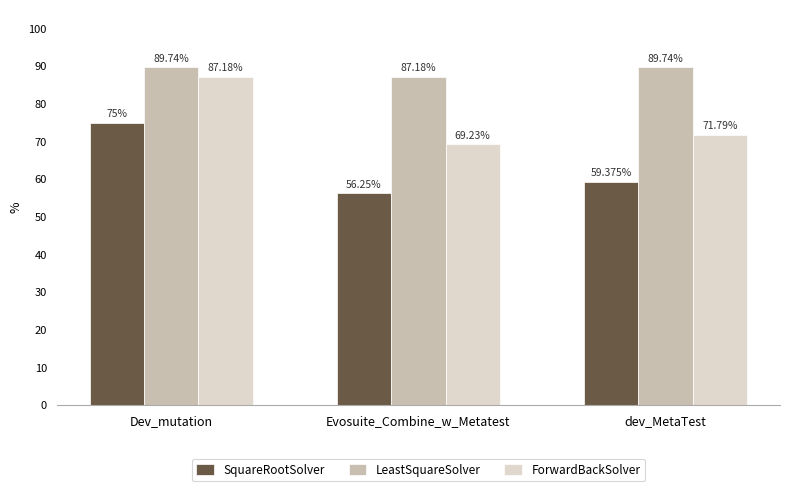

Is it true that SquareRootSolver equals 76.2 at Evosuite_Combine_w_Metatest?

False